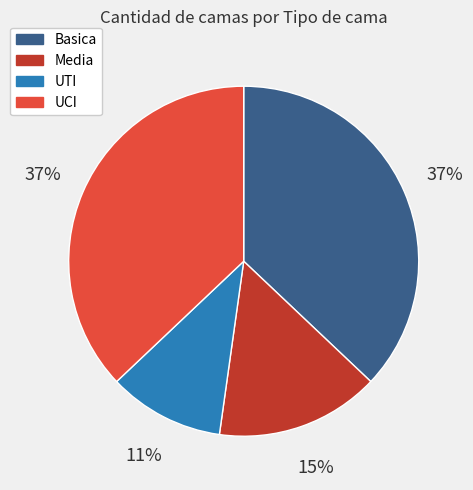

Which category has the smallest portion of the pie?

UTI